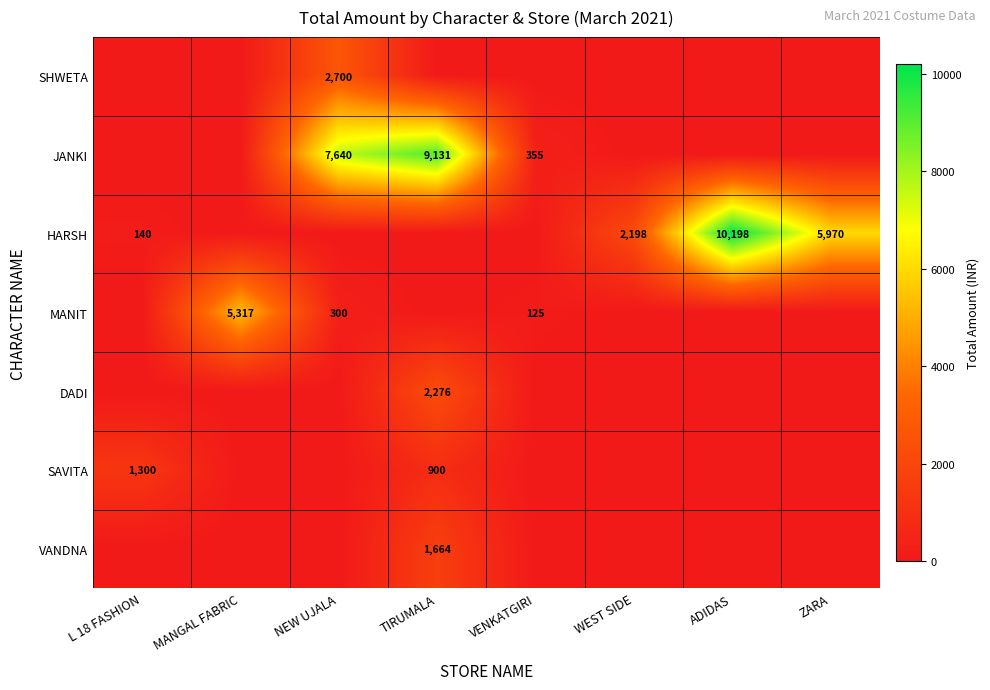

True or false: HARSH has a value of 10198 at ADIDAS.

True